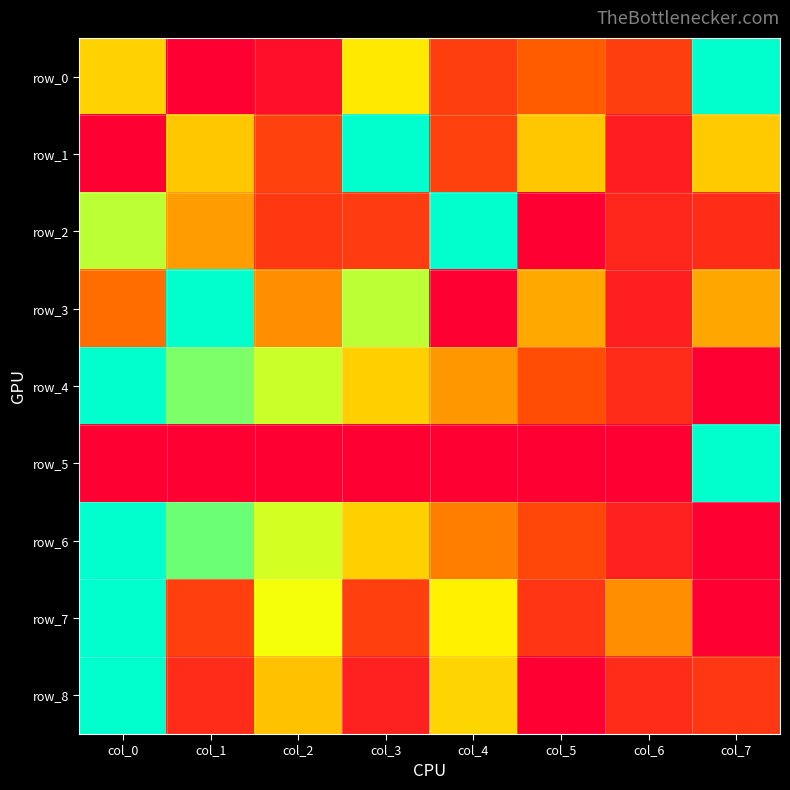

Which series has the largest range (max minus min)?

row_0